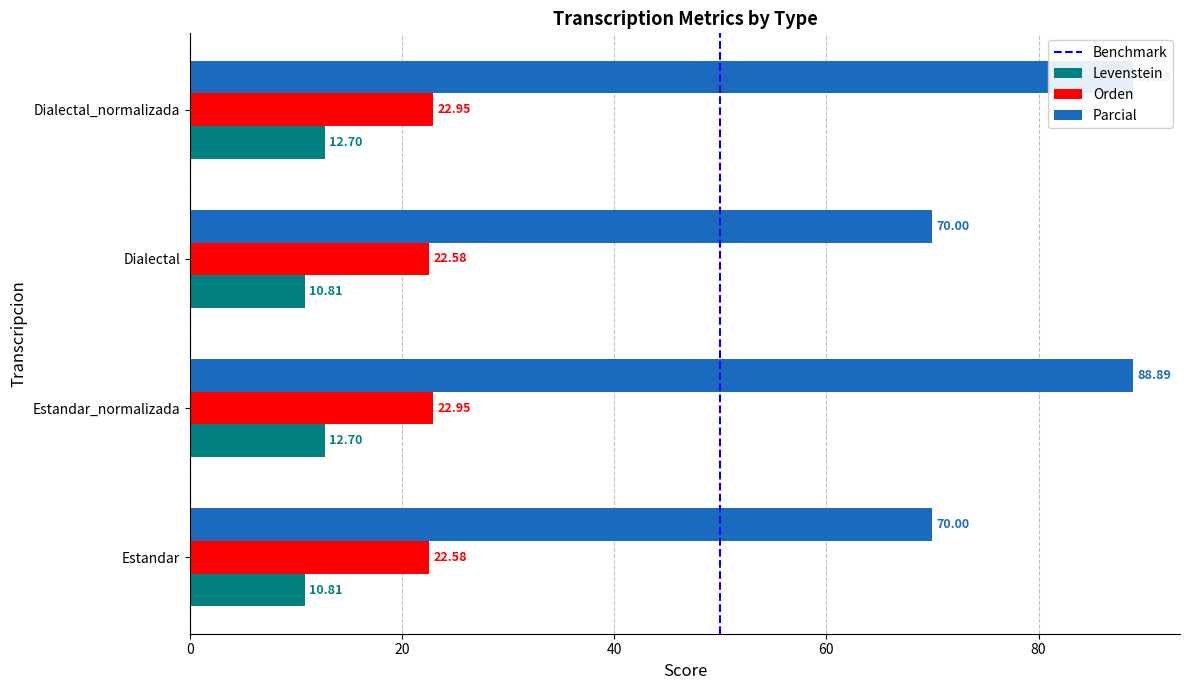

What position from the right is Estandar_normalizada?

3